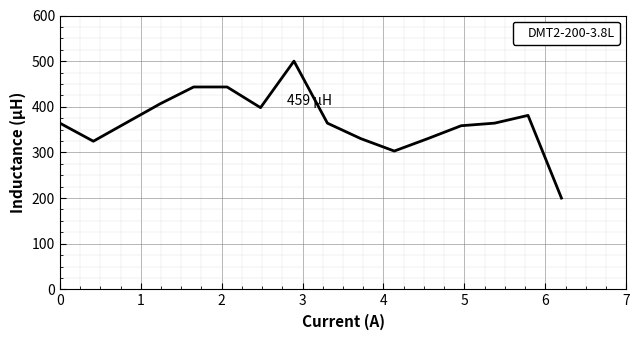

What is the difference between the maximum and minimum values?

300.0